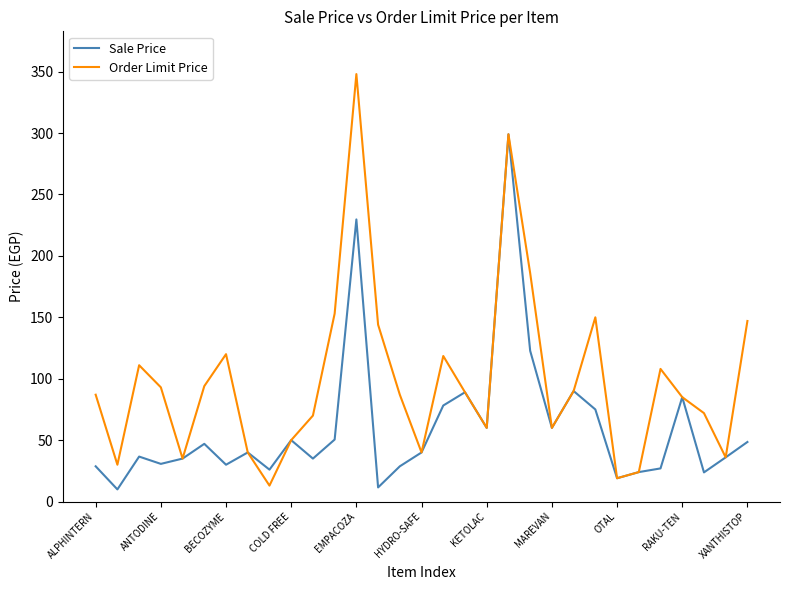

How many values in the Sale Price series are below 40?

15